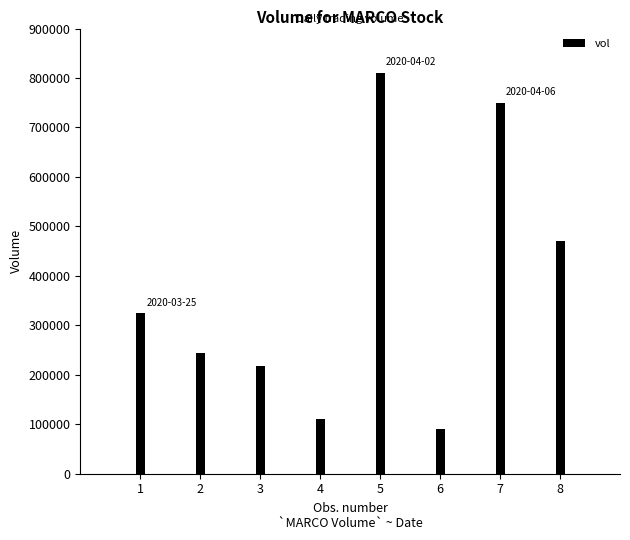

Reading left to right, list all the values displayed in this chart.

324000	243900	217500	110200	809400	90000	750500	470400